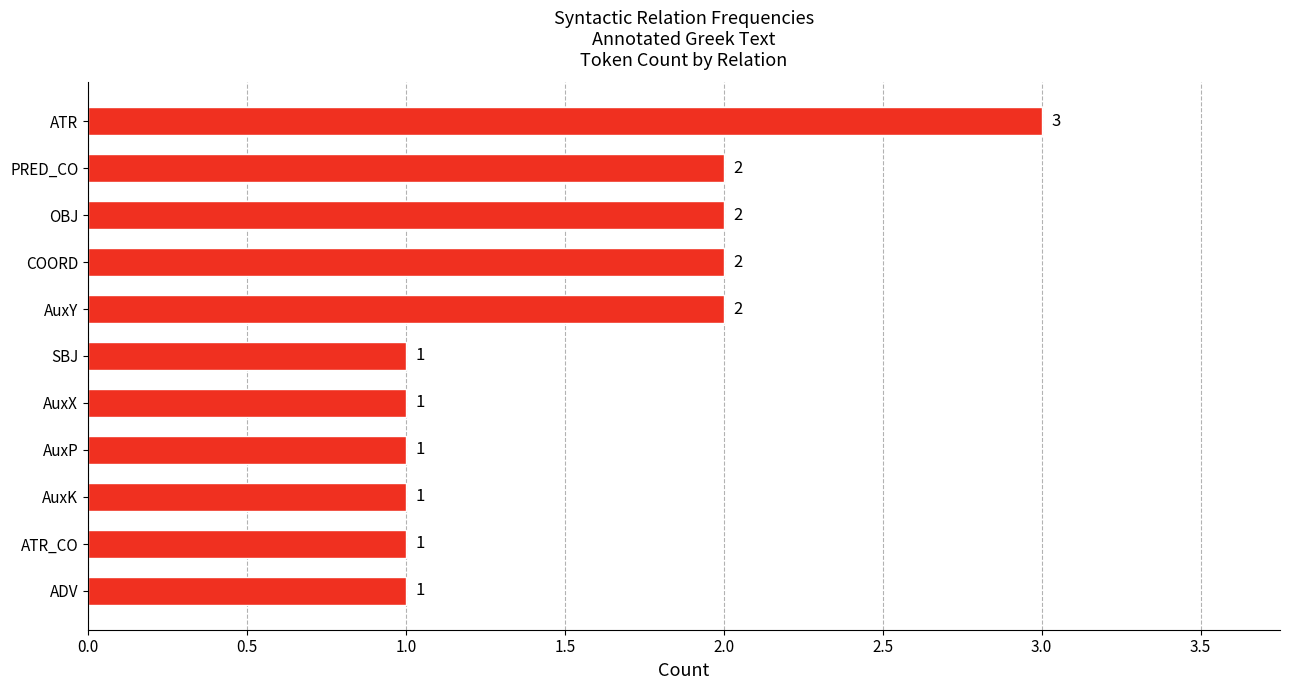

True or false: the data shows 2 at ATR.

False